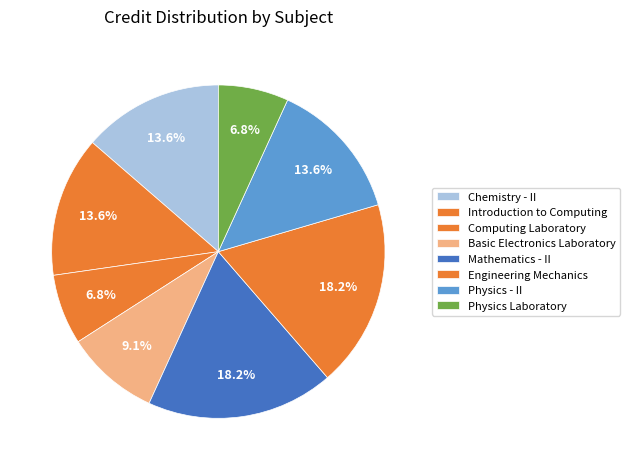

What percentage is NOT represented by Physics - II?

86.4%